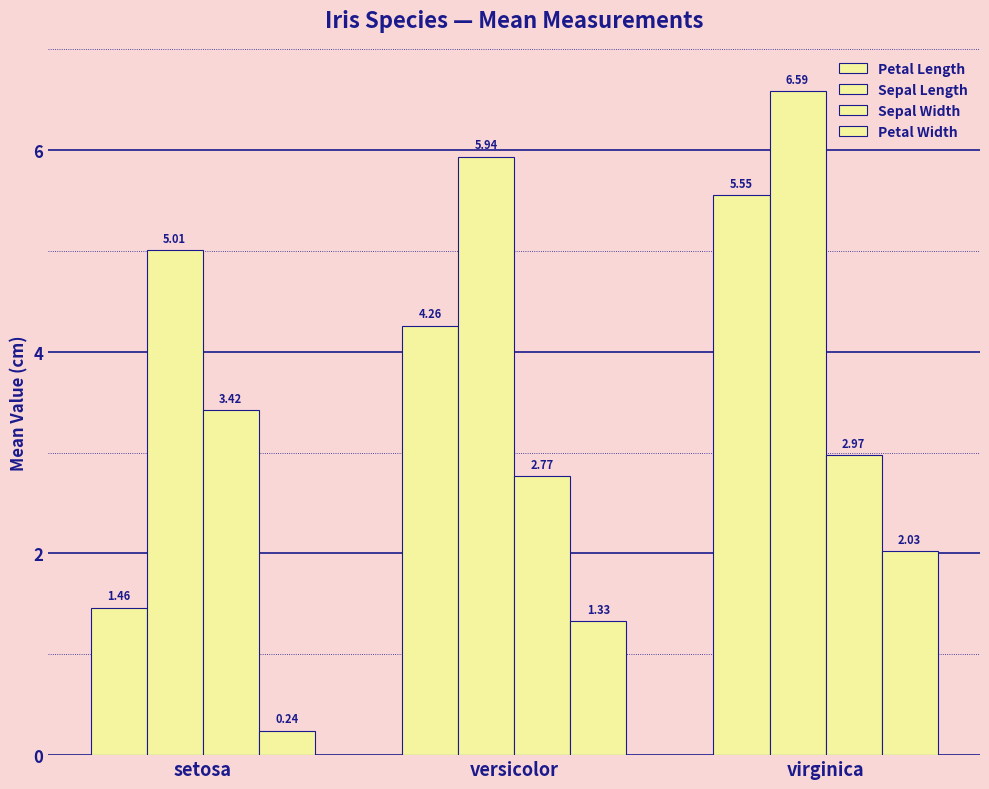

What is the minimum value shown in the chart?

0.2